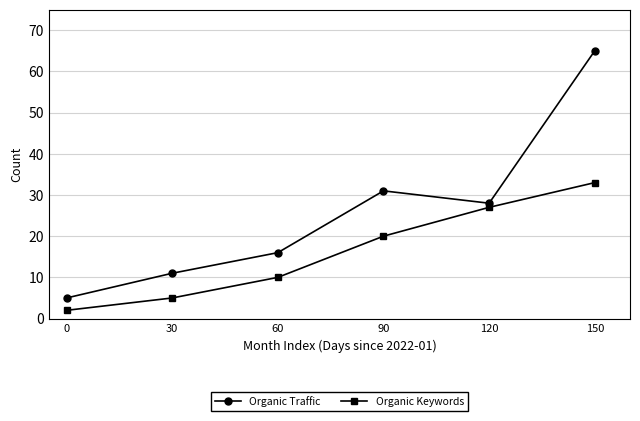

True or false: Organic Traffic and Organic Keywords cross at least once.

False